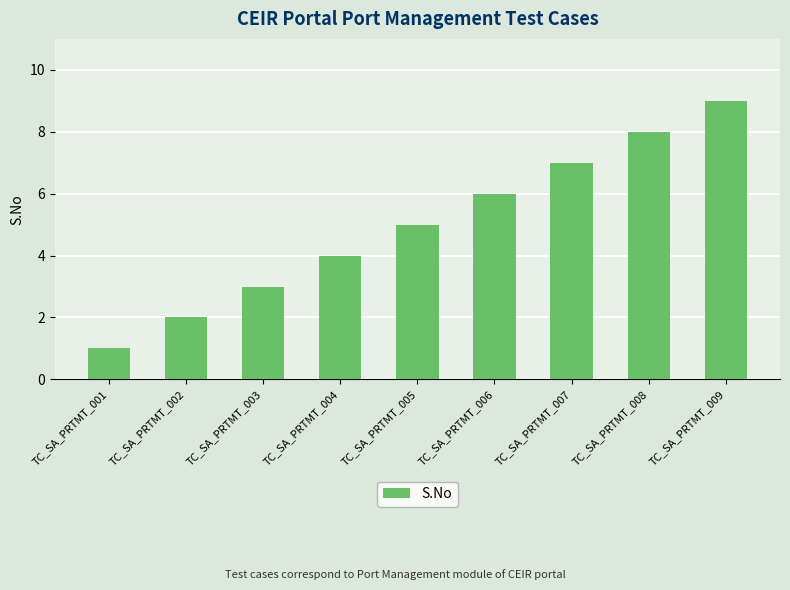

Rank the categories by value from highest to lowest.

TC_SA_PRTMT_009, TC_SA_PRTMT_008, TC_SA_PRTMT_007, TC_SA_PRTMT_006, TC_SA_PRTMT_005, TC_SA_PRTMT_004, TC_SA_PRTMT_003, TC_SA_PRTMT_002, TC_SA_PRTMT_001